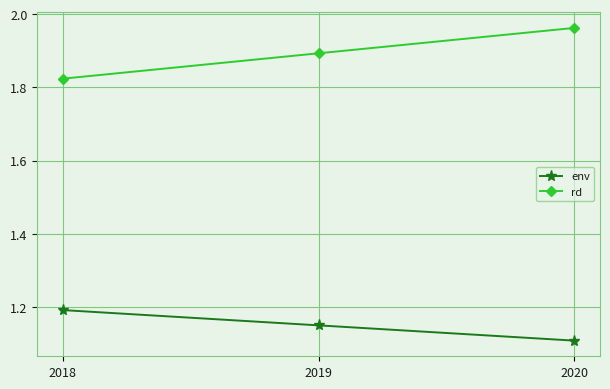

What is the sum of all rd values?

5.7